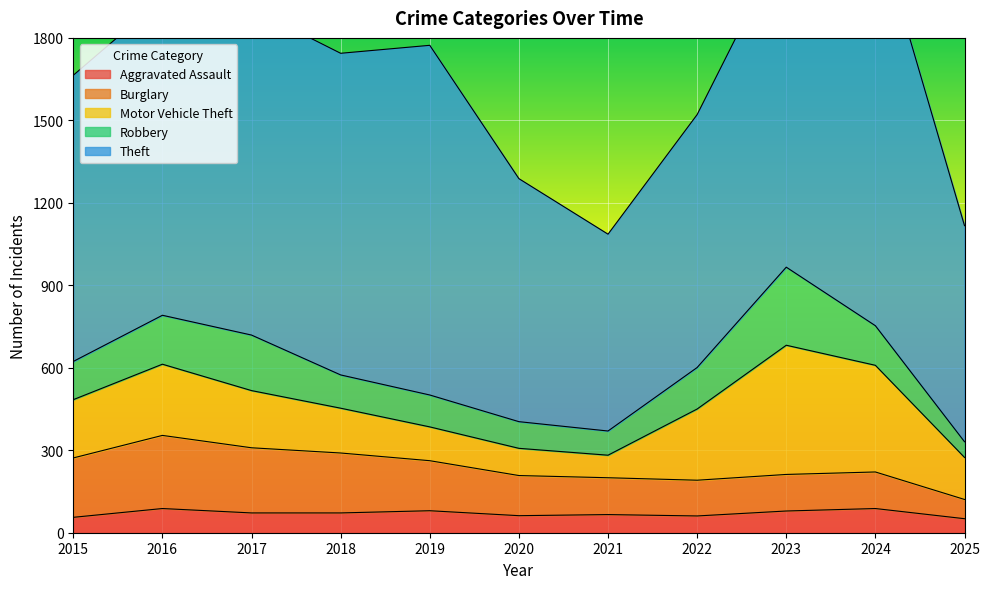

At which category is the sum across all series the highest?

2024